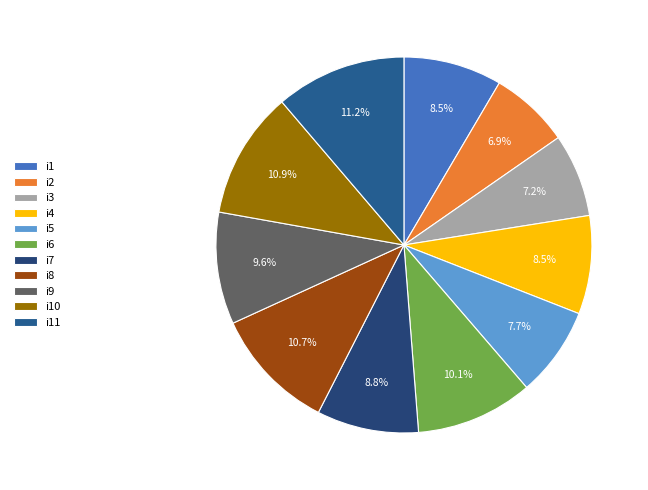

How much of the chart is everything except i5?

92.3%